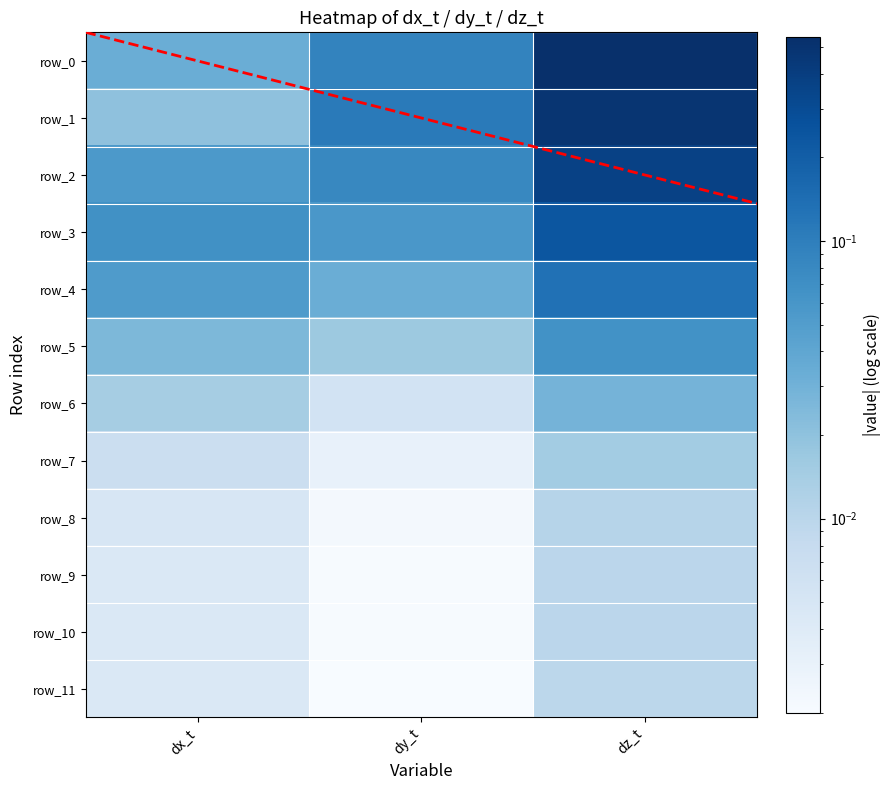

What is the total value across all series at dx_t?

0.3